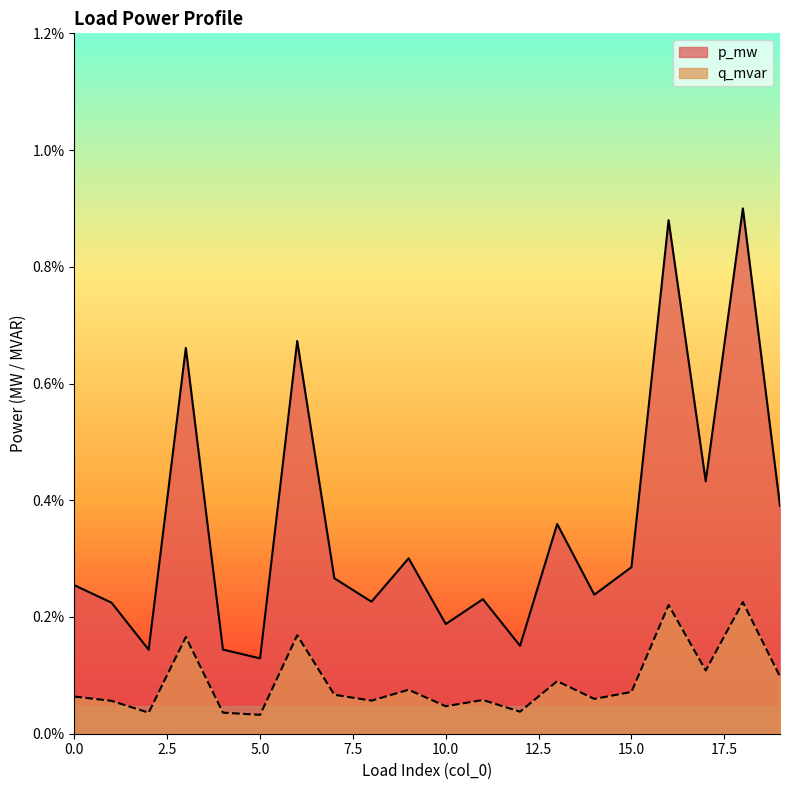

List the series in order of their peak value, highest first.

p_mw, q_mvar